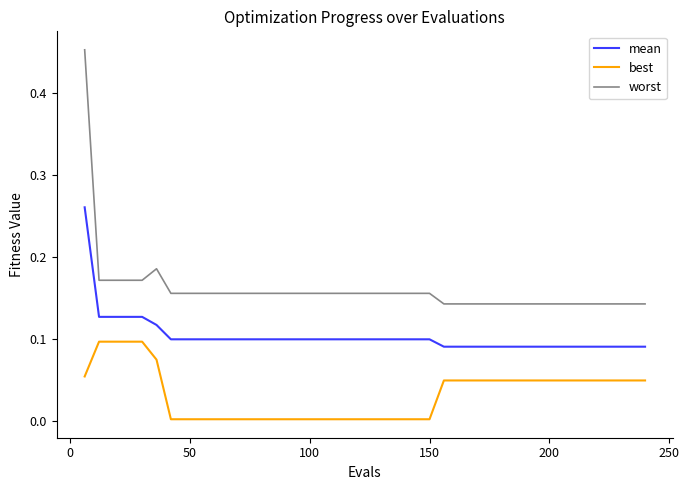

Which series has the largest total across all categories?

worst